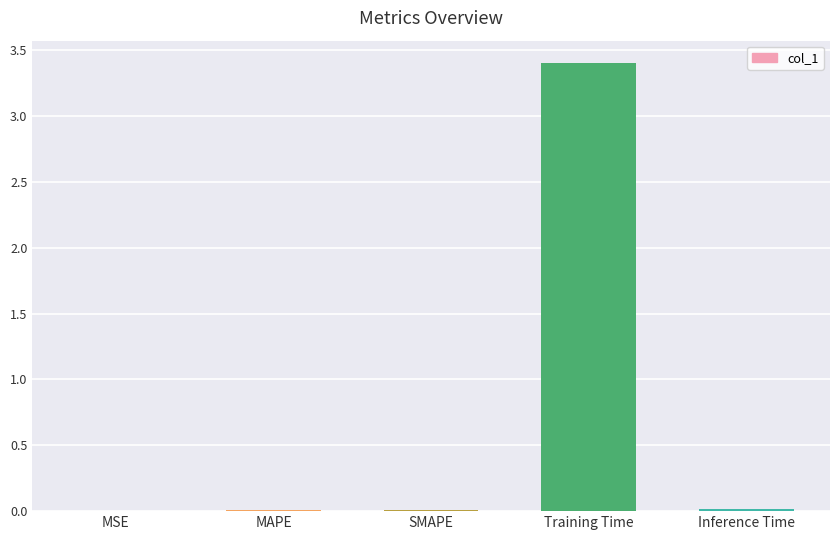

Which label corresponds to the largest value in the chart?

Training Time